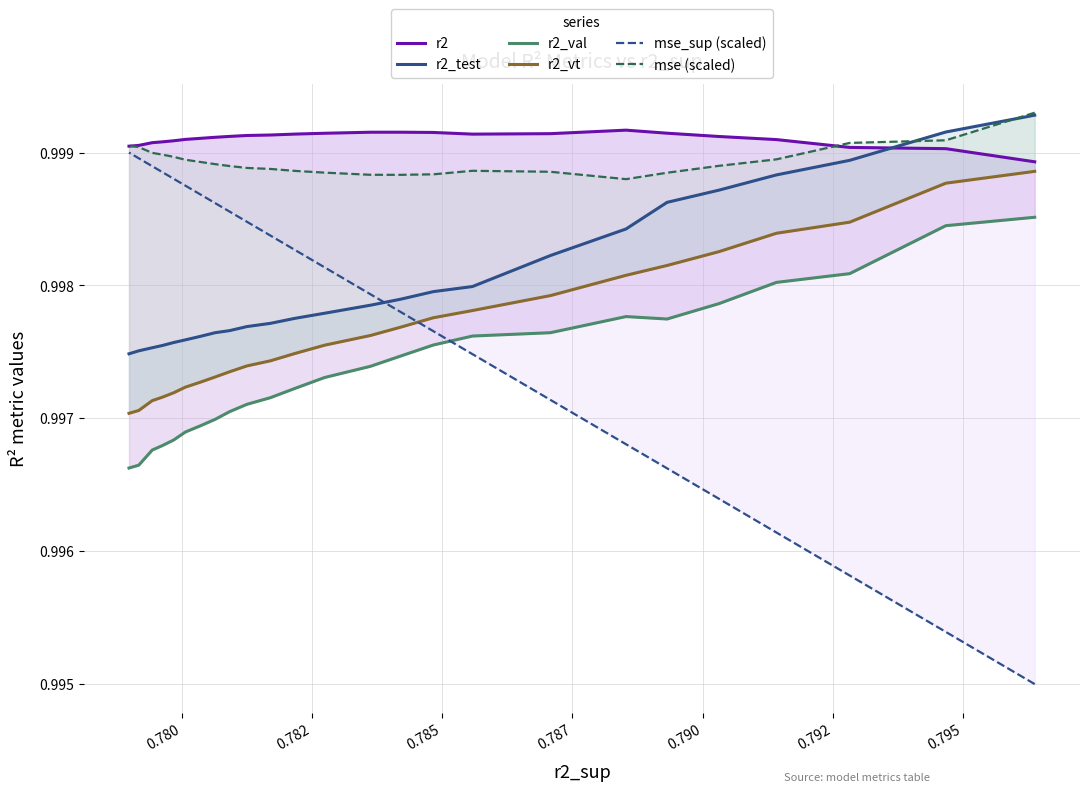

Rank the series at 0.785 from highest to lowest value.

r2, mse (scaled), r2_test, r2_vt, r2_val, mse_sup (scaled)